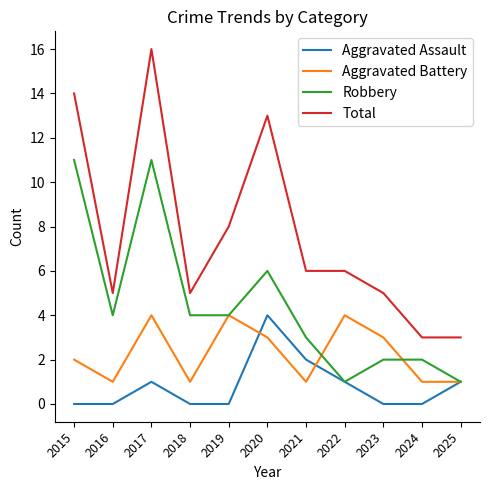

True or false: Total has a value of 25 at 2017.

False